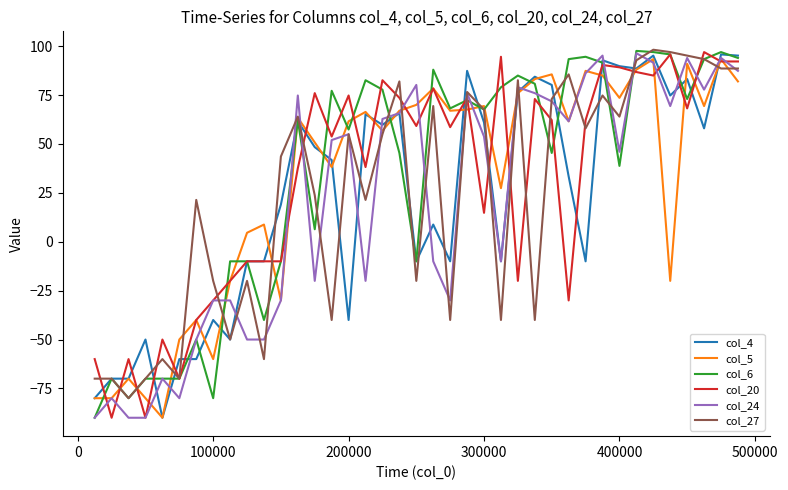

What is the highest value of the col_20 series?

97.0